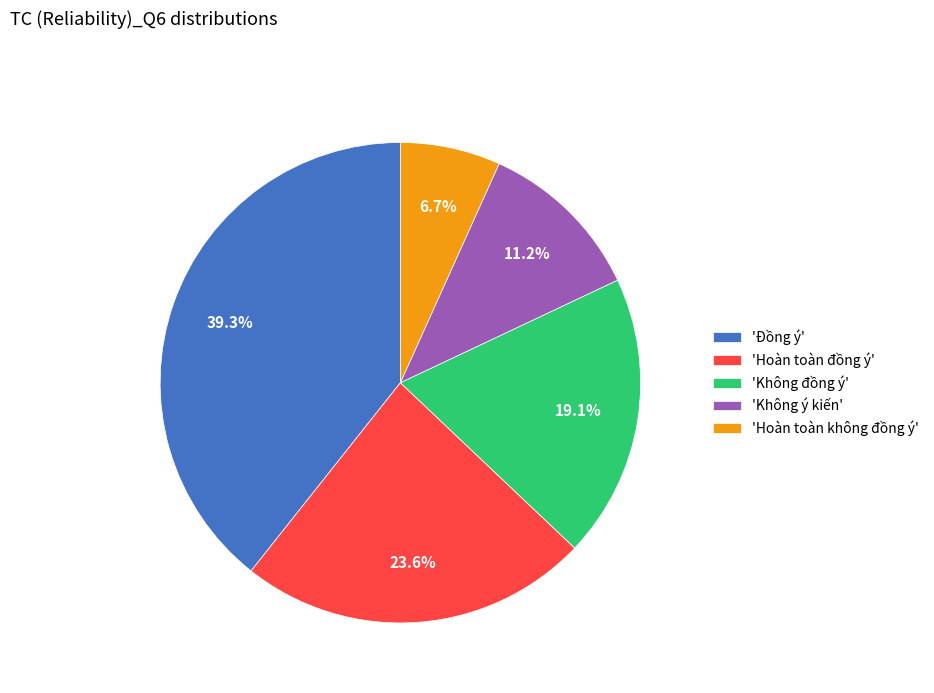

Rank the categories by value from highest to lowest.

'Đồng ý', 'Hoàn toàn đồng ý', 'Không đồng ý', 'Không ý kiến', 'Hoàn toàn không đồng ý'